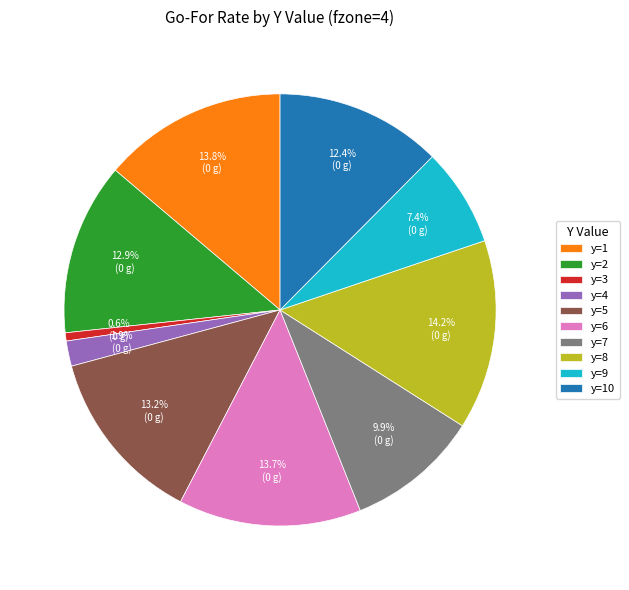

To the nearest percent, what portion does y=1 represent?

14%